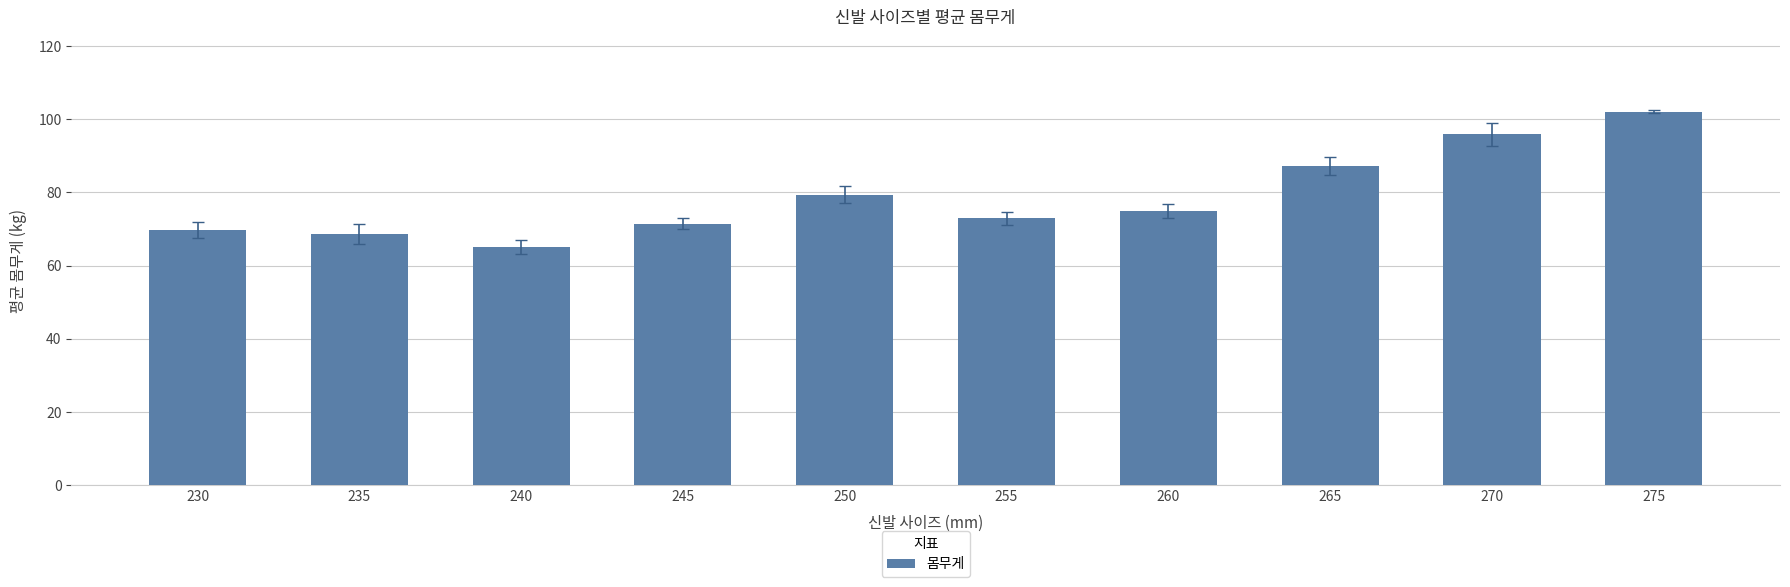

What is the change in value from 250 to 265?

+7.9